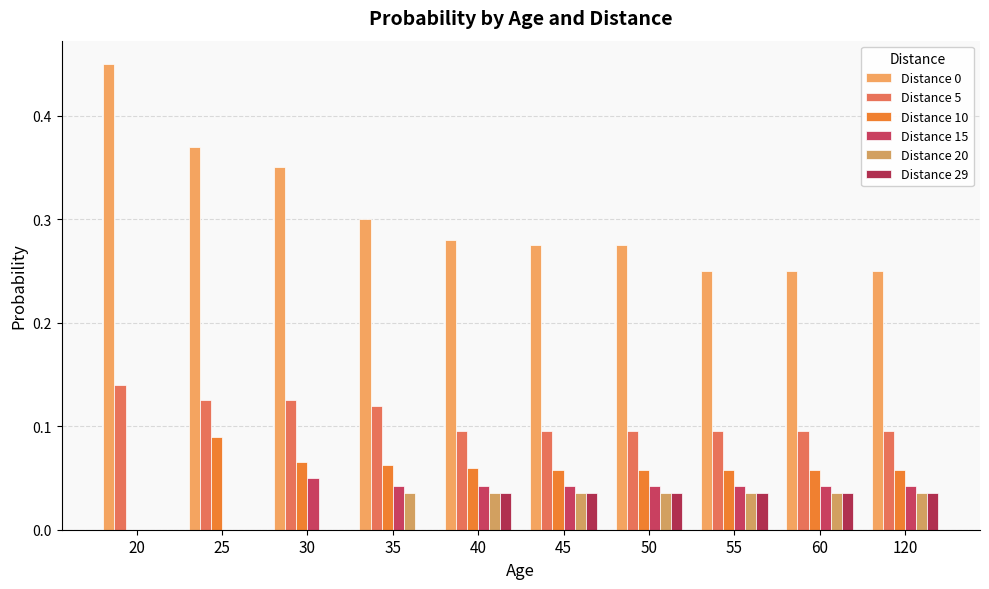

At 45, list the series in order from smallest to largest.

Distance 20, Distance 29, Distance 15, Distance 10, Distance 5, Distance 0